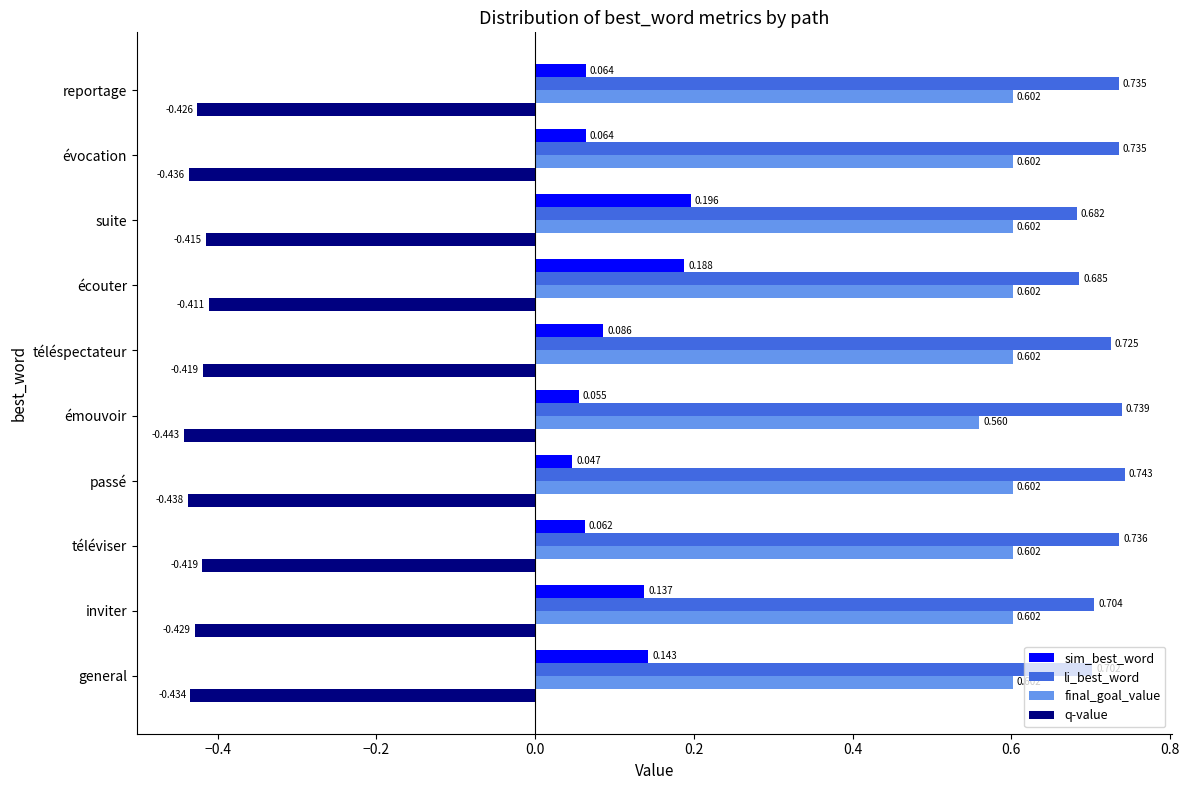

Rank the series at passé from highest to lowest value.

li_best_word, final_goal_value, sim_best_word, q-value